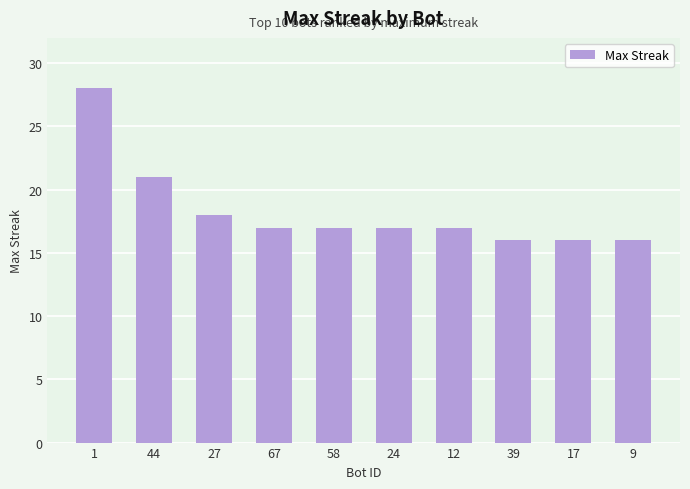

The chart shows a value of 21 at 44. True or false?

True